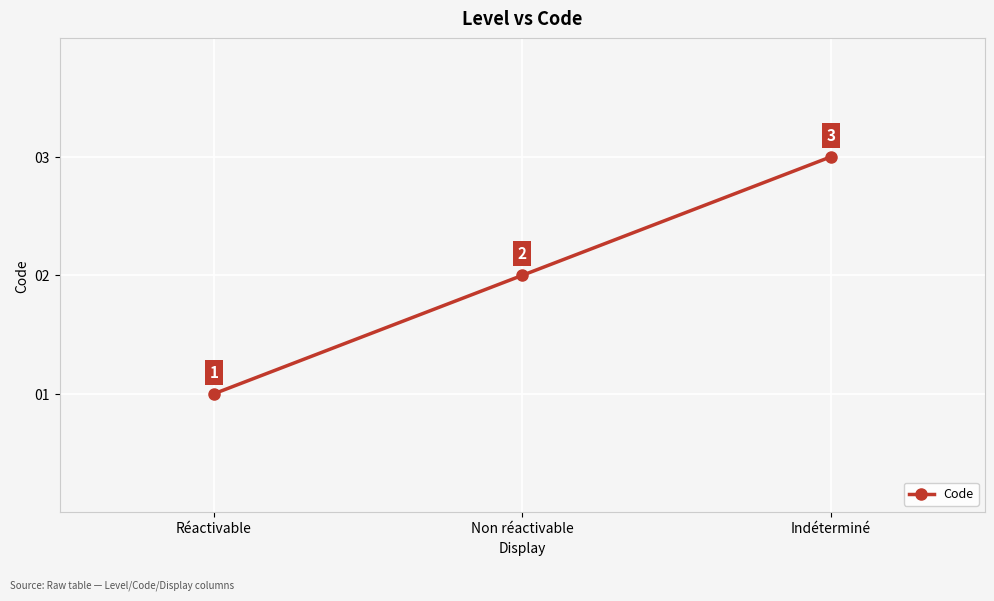

Count the values in the range 1 to 3.

3